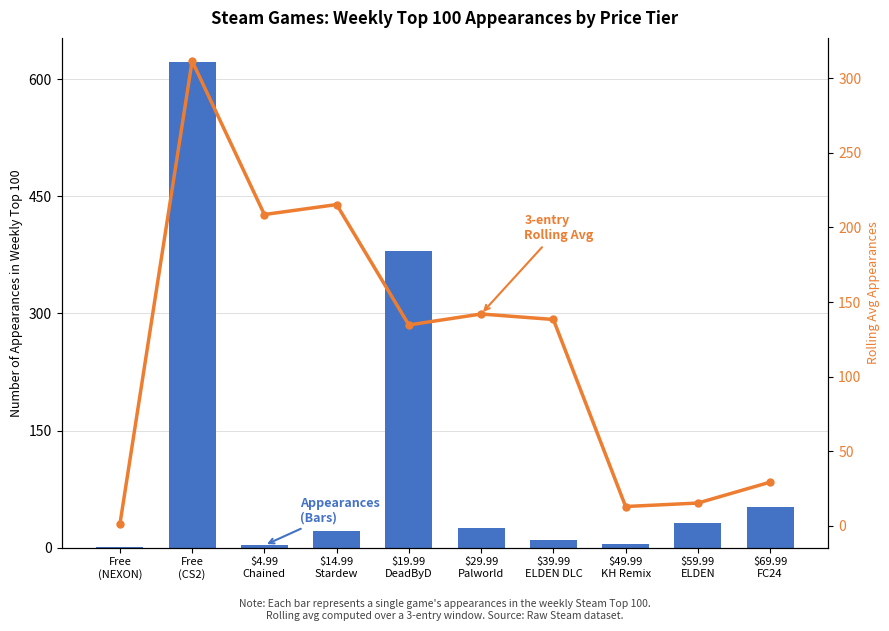

At which label is 3-entry Rolling Avg closest to 156?

$29.99
Palworld